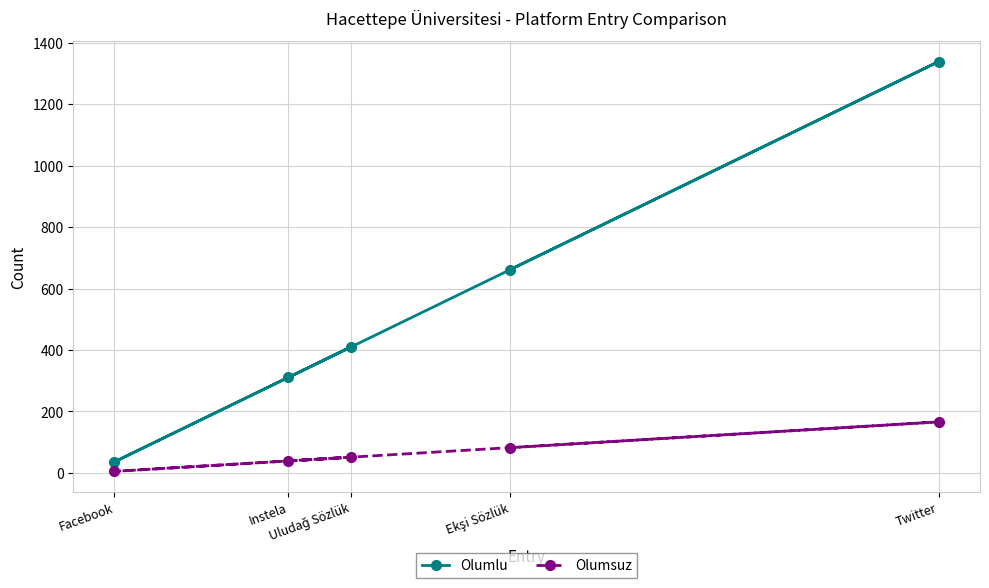

What is the difference between the maximum and minimum values in the Olumlu series?

1303